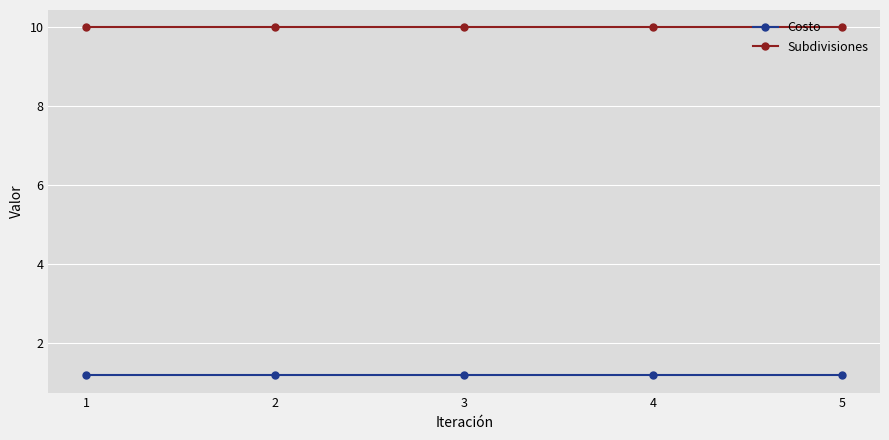

How many lines are shown in the chart?

2